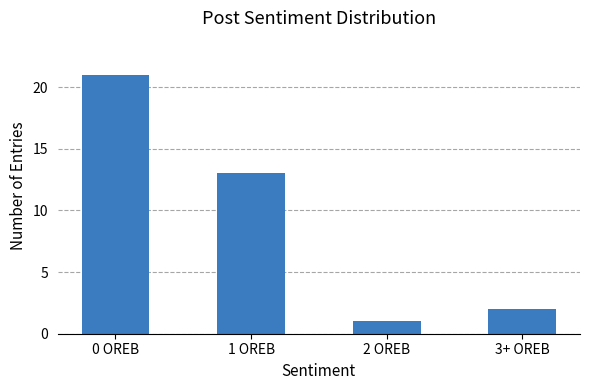

Is it true that the value at 3+ OREB is 2?

True